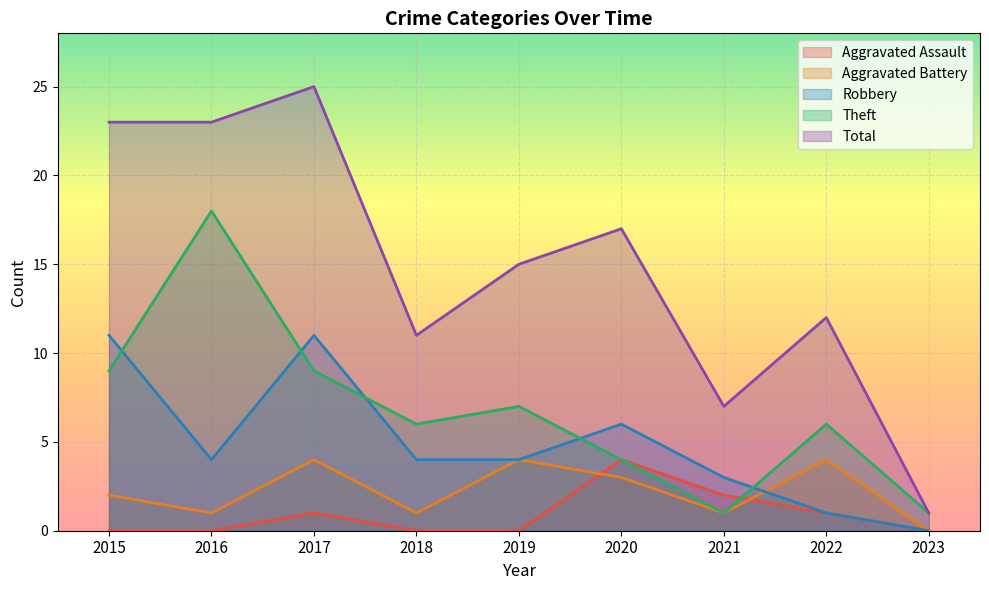

Is it true that Aggravated Assault equals 0 at 2018?

True